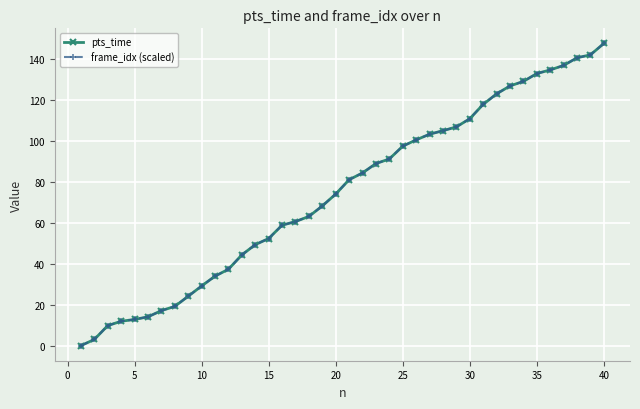

What is the greatest value displayed?

147.4